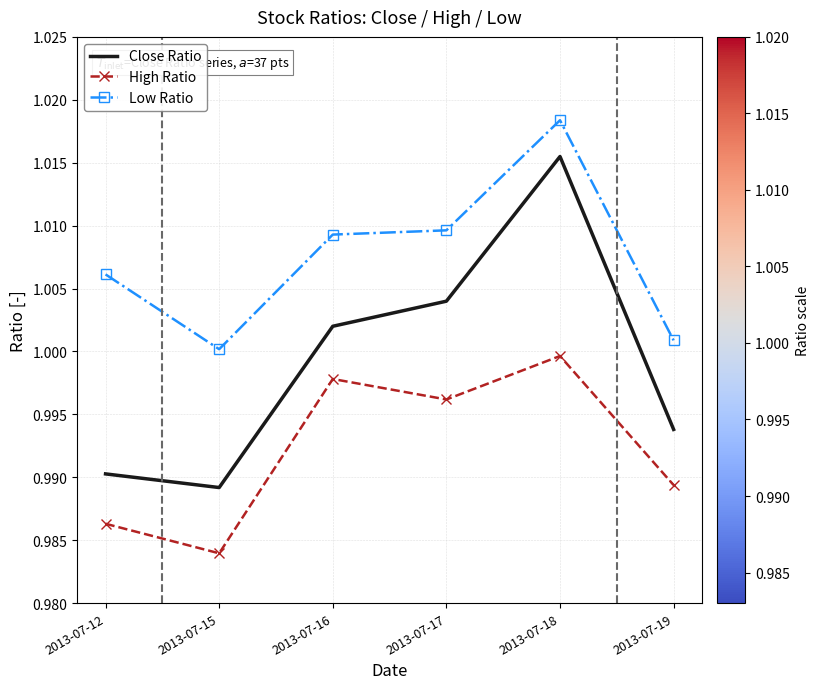

What is the sum of the High Ratio values at 2013-07-12 and 2013-07-16?

2.0